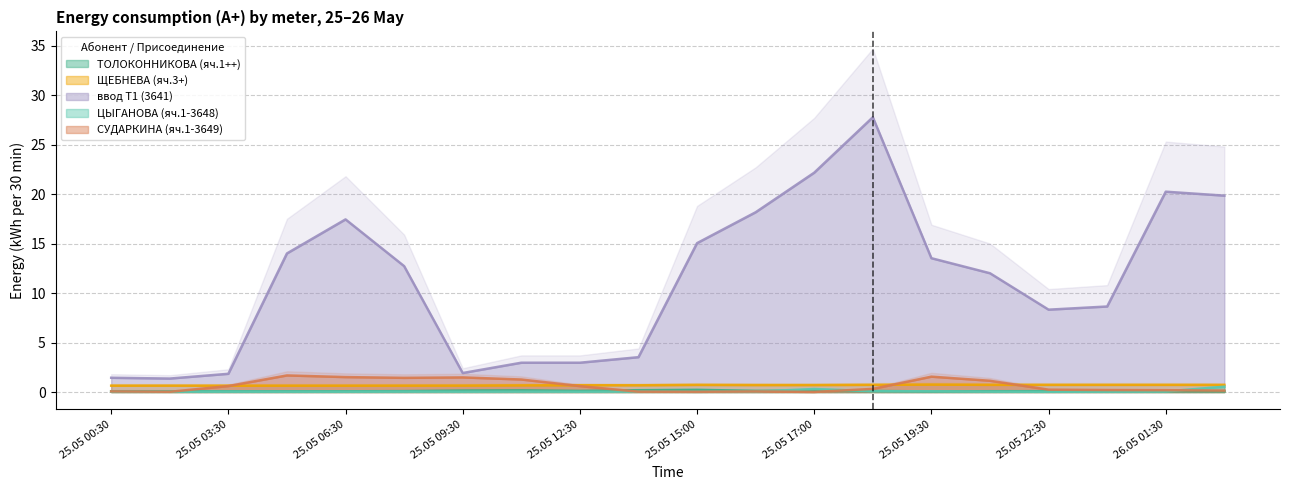

Reading right to left, list all the values displayed in this chart.

ТОЛОКОННИКОВА (яч.1++): 0.1	0.1	0.1	0.1	0.1	0.1	0.1	0.1	0.1	0.2	0.2	0.1	0.2	0.1	0.1	0.1	0.1	0.1	0.1	0.1
ЩЕБНЕВА (яч.3+): 0.7	0.7	0.7	0.7	0.7	0.7	0.7	0.7	0.7	0.7	0.7	0.7	0.7	0.6	0.6	0.6	0.6	0.6	0.6	0.6
ввод Т1 (3641): 19.8	20.2	8.6	8.3	12.0	13.5	27.8	22.2	18.2	15.0	3.5	3.0	3.0	1.9	12.7	17.4	14.0	1.8	1.4	1.4
ЦЫГАНОВА (яч.1-3648): 0.5	0.1	0.0	0.0	0.0	0.1	0.1	0.3	0.0	0.0	0.0	0.0	0.0	0.0	0.0	0.0	0.0	0.0	0.0	0.0
СУДАРКИНА (яч.1-3649): 0.1	0.2	0.2	0.2	1.1	1.6	0.3	0.0	0.1	0.0	0.0	0.6	1.3	1.5	1.4	1.5	1.7	0.6	0.0	0.1